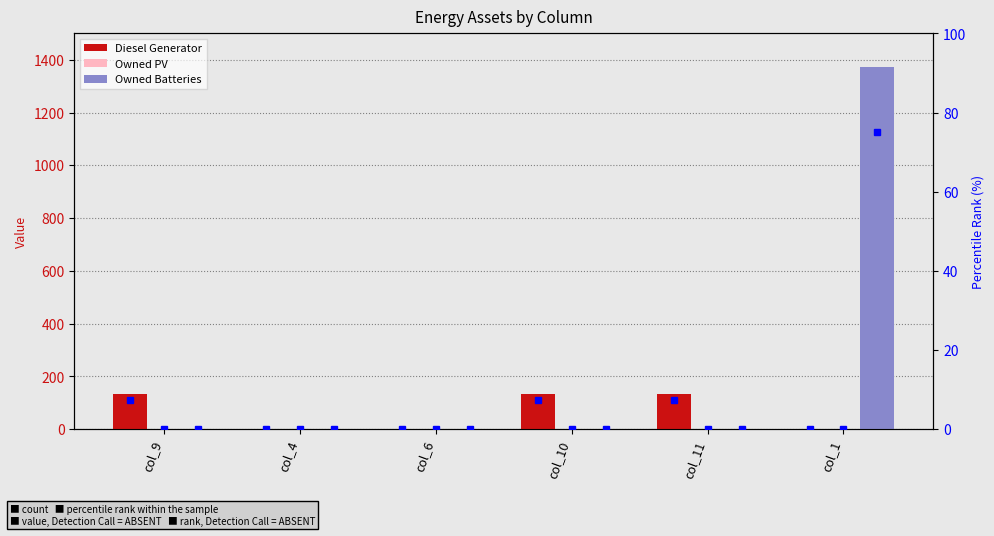

Which series changed the most between col_10 and col_1?

Owned Batteries